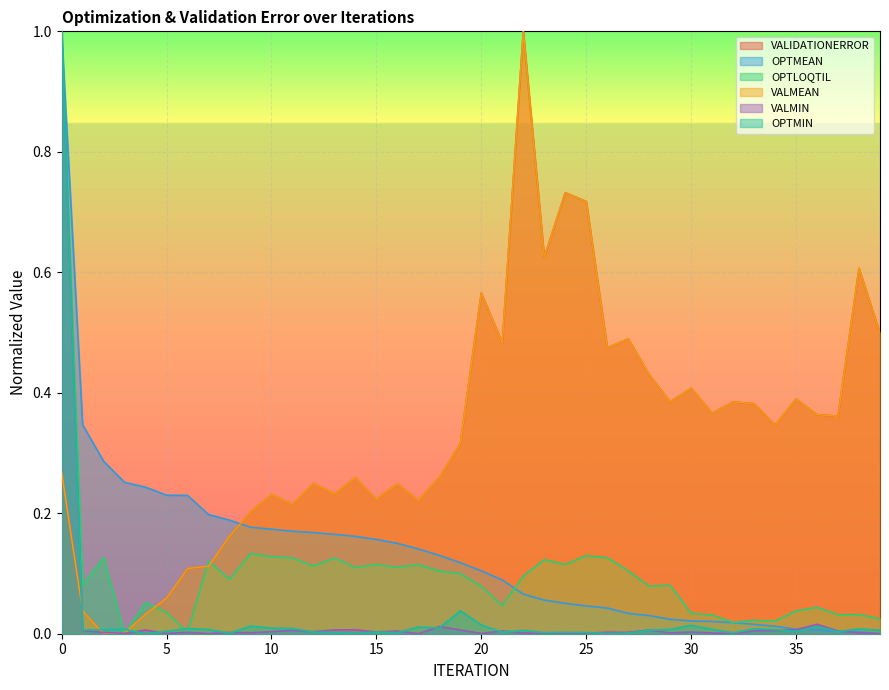

What are all the series names shown in the legend?

VALIDATIONERROR, OPTMEAN, OPTLOQTIL, VALMEAN, VALMIN, OPTMIN